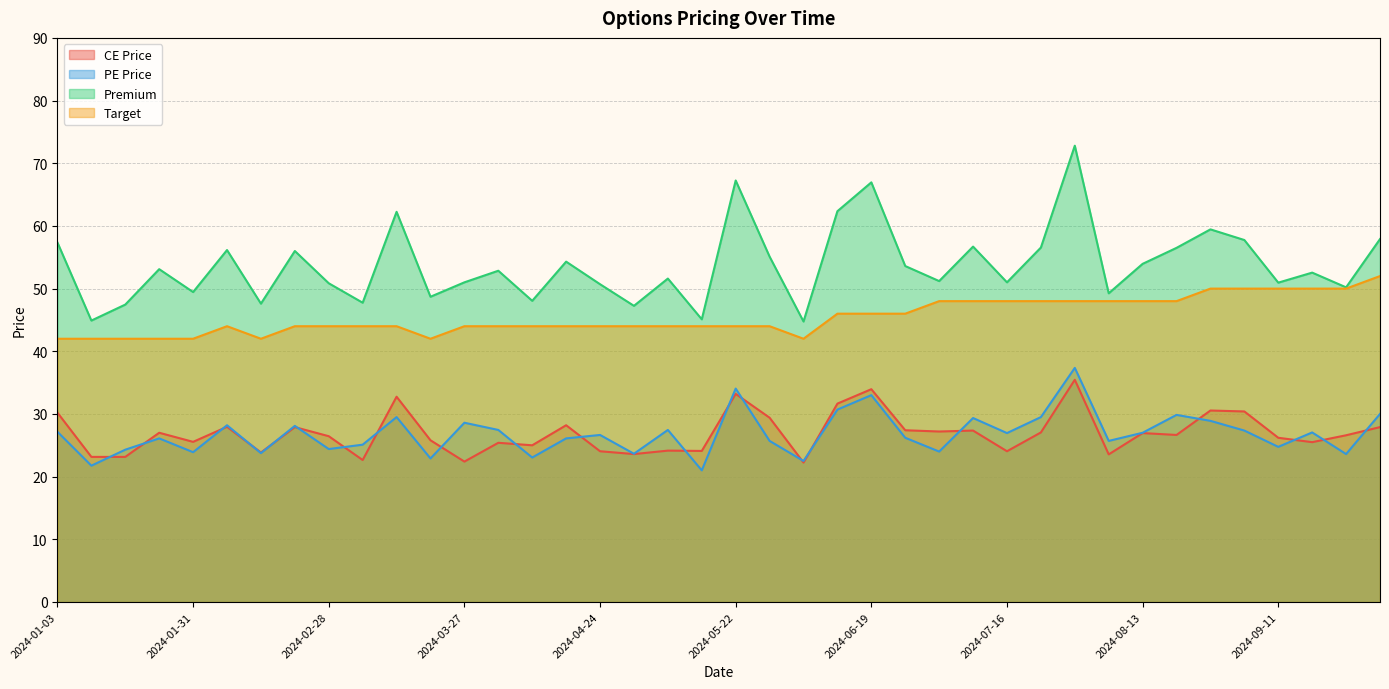

How many series are shown in this chart?

4